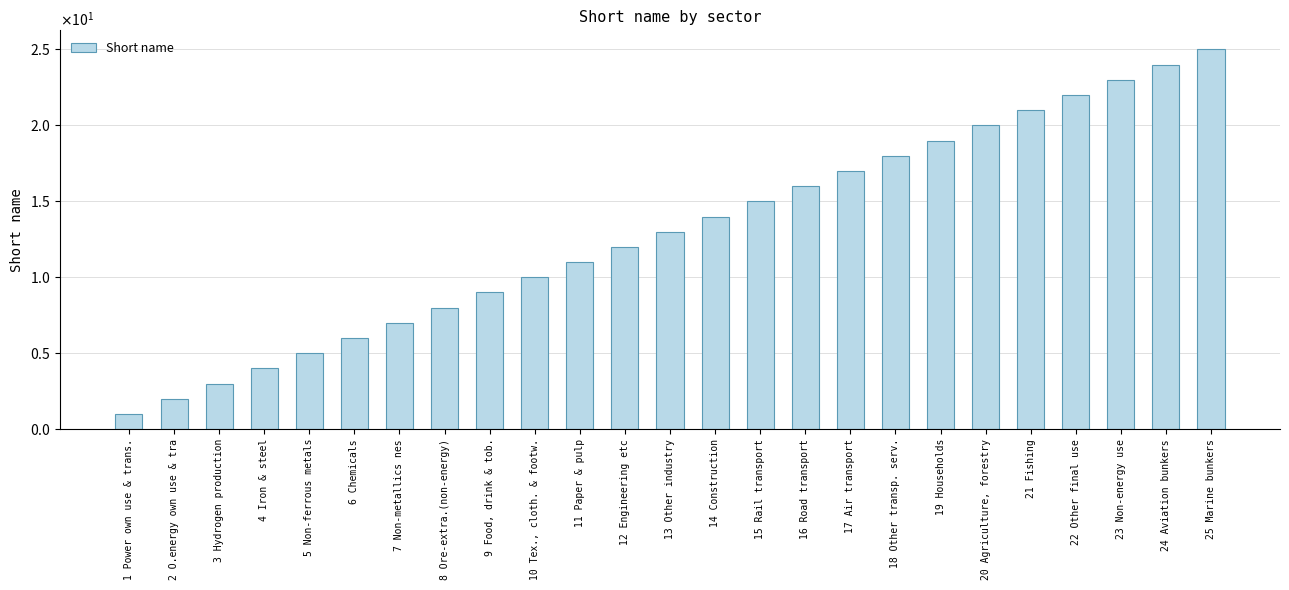

Reading right to left, what are all the values shown in this chart?

25 Marine bunkers=25	24 Aviation bunkers=24	23 Non-energy use=23	22 Other final use=22	21 Fishing=21	20 Agriculture, forestry=20	19 Households=19	18 Other transp. serv.=18	17 Air transport=17	16 Road transport=16	15 Rail transport=15	14 Construction=14	13 Other industry=13	12 Engineering etc=12	11 Paper & pulp=11	10 Tex., cloth. & footw.=10	9 Food, drink & tob.=9	8 Ore-extra.(non-energy)=8	7 Non-metallics nes=7	6 Chemicals=6	5 Non-ferrous metals=5	4 Iron & steel=4	3 Hydrogen production=3	2 O.energy own use & tra=2	1 Power own use & trans.=1